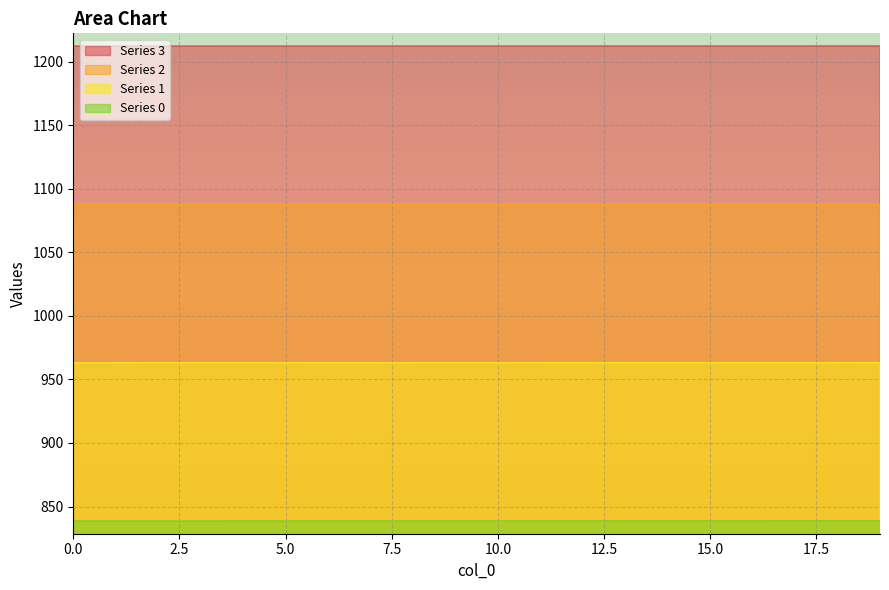

Rank the categories by 0 value from highest to lowest.

19, 18, 17, 16, 15, 14, 13, 12, 11, 10, 9, 8, 7, 6, 5, 4, 3, 2, 1, 0